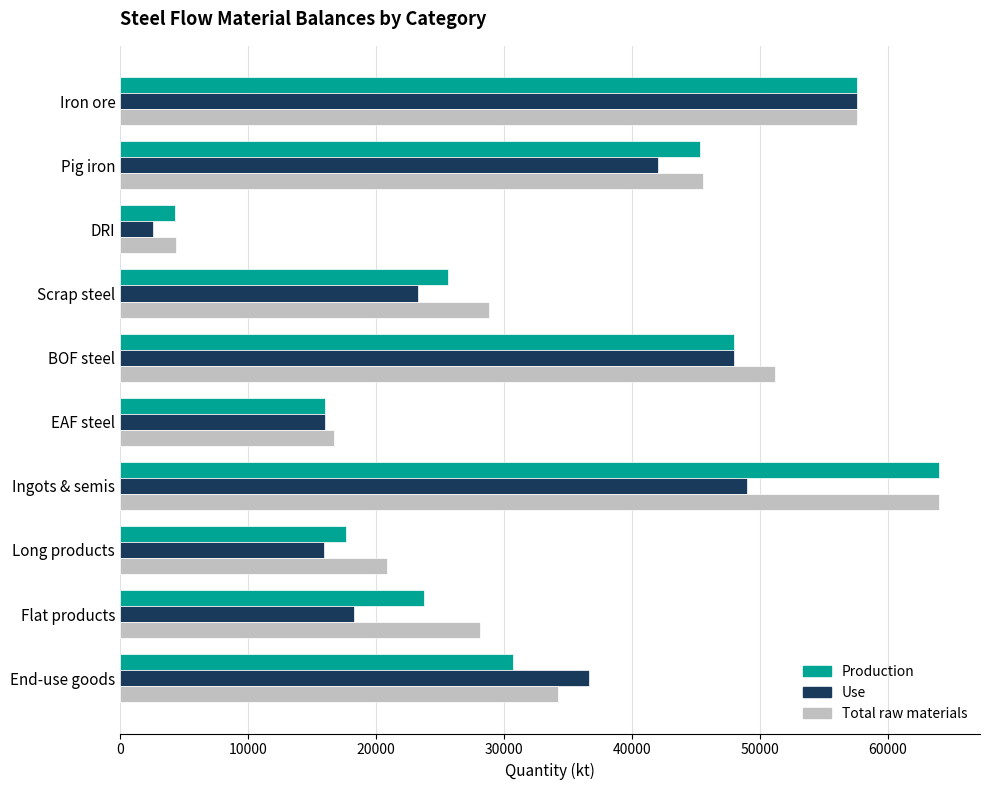

What is the difference between the second highest and minimum values in the Use series?

46440.7